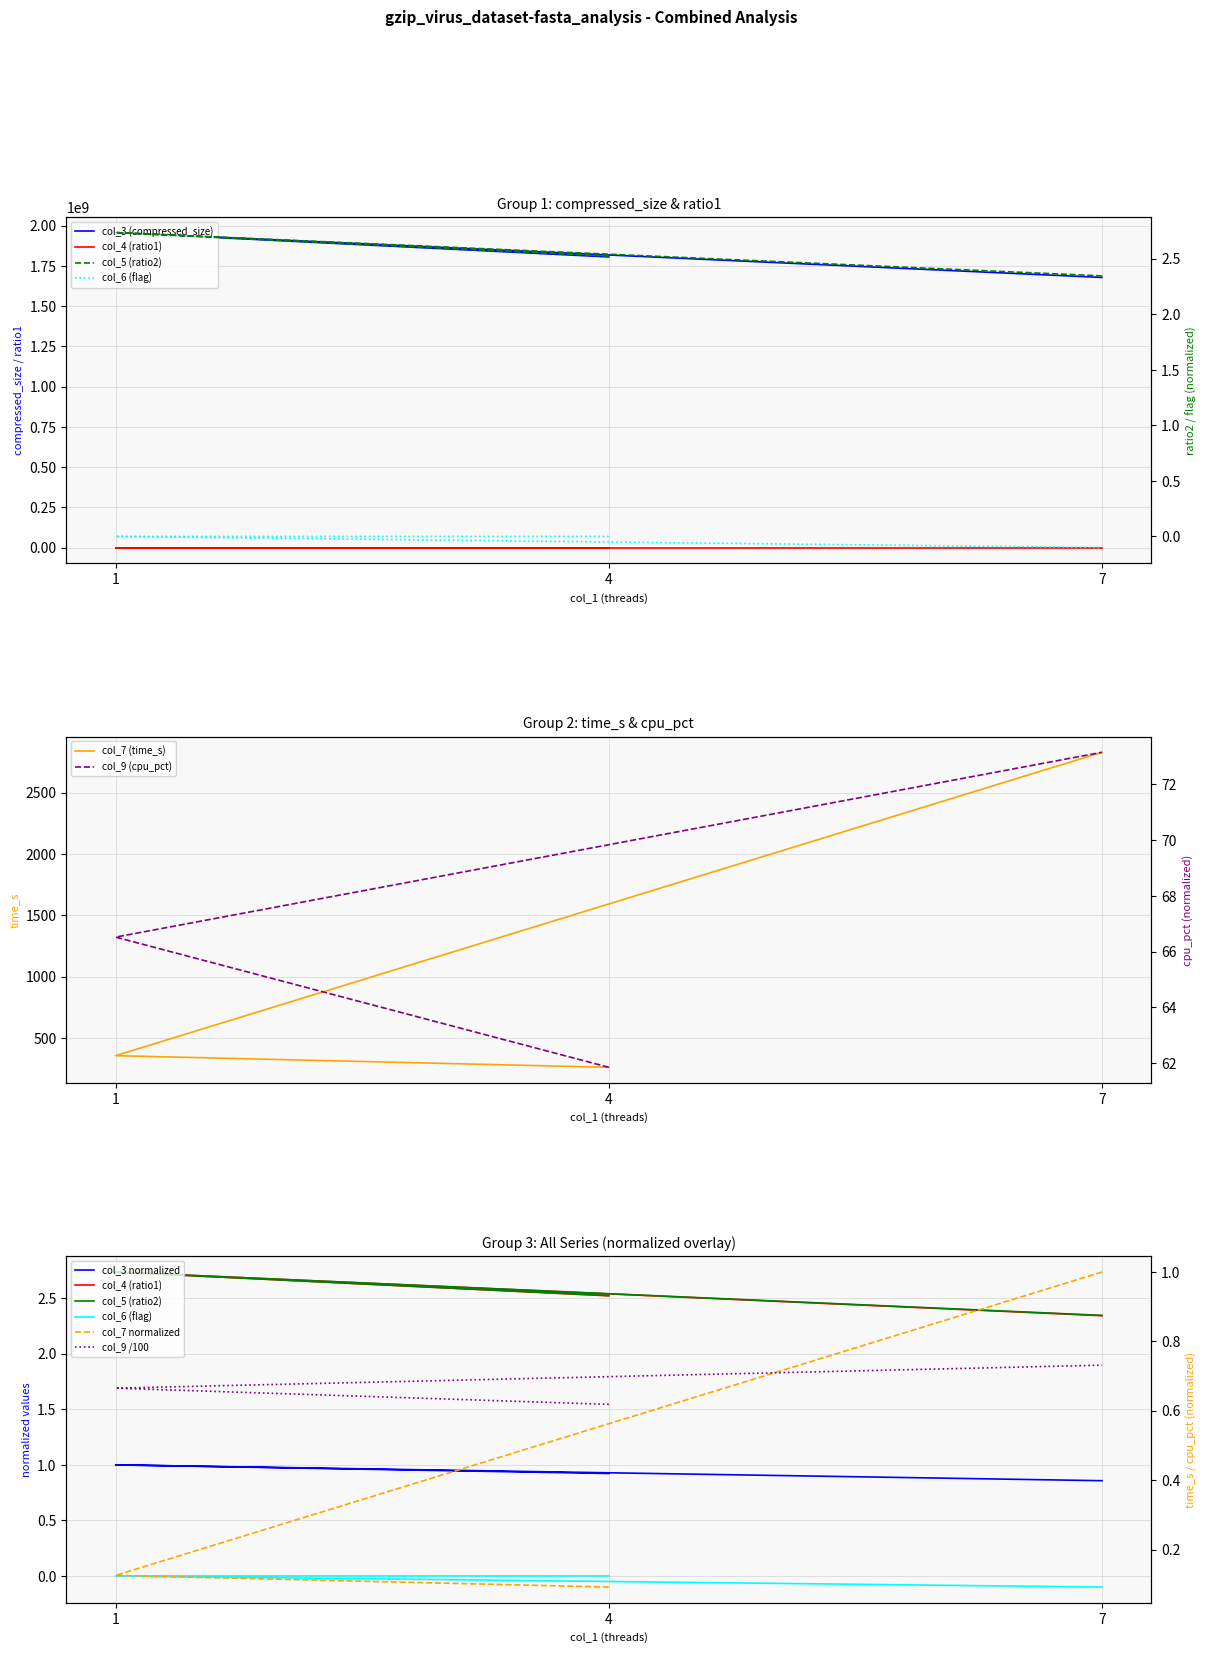

How many lines are shown in the chart?

6